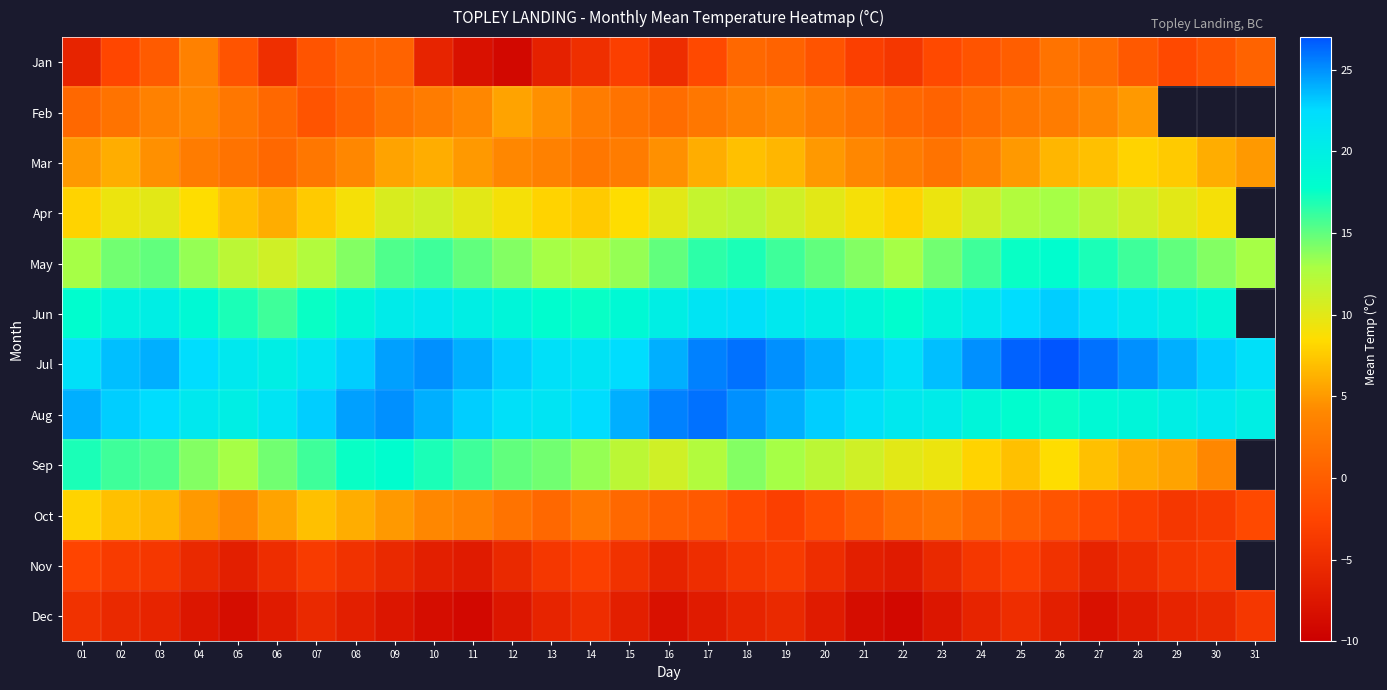

Is it true that Sep equals 27.0 at 03?

False